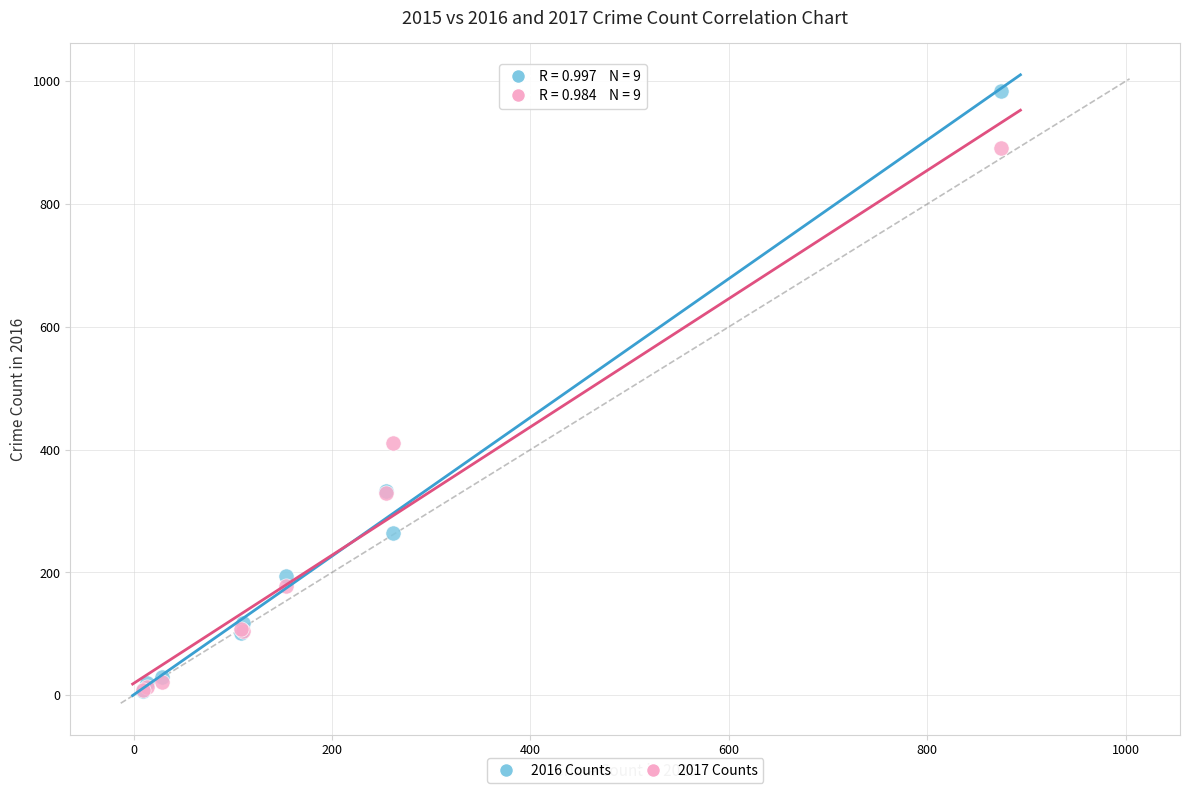

In the 2016 Counts series, what Y value is closest to 495?

333